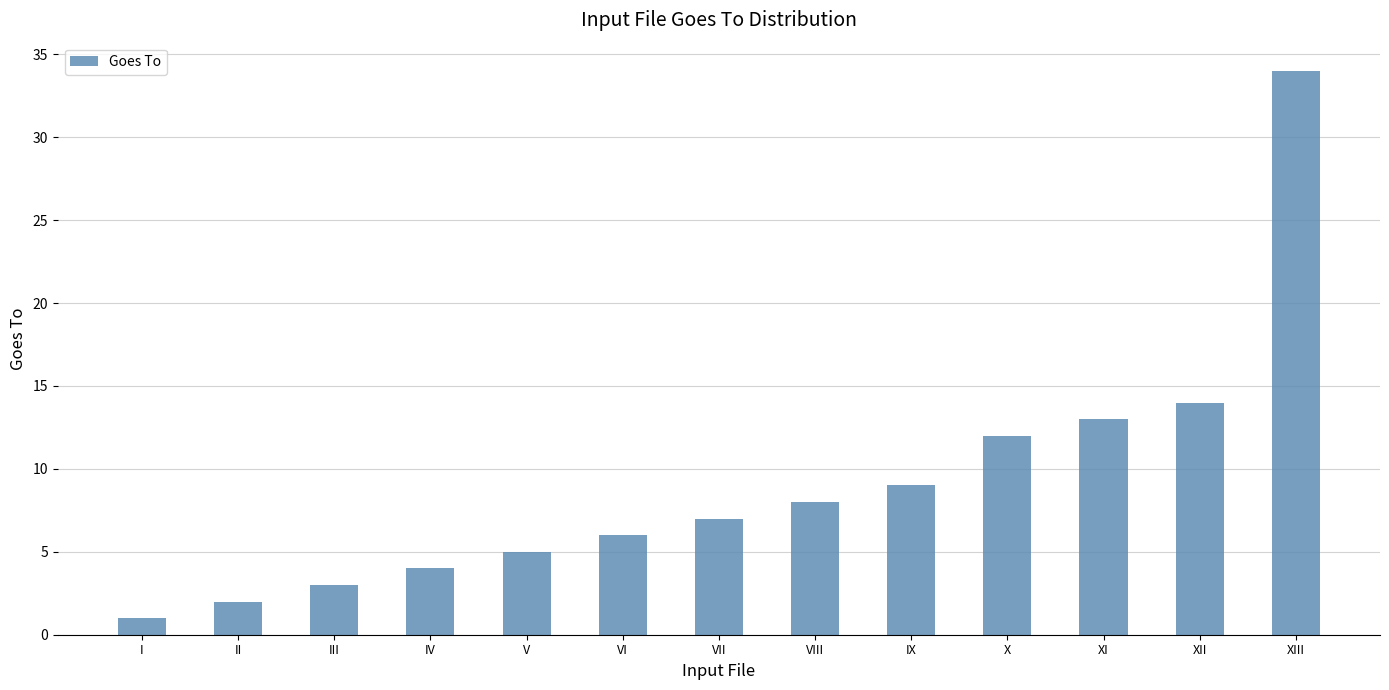

What is the minimum value shown in the chart?

1